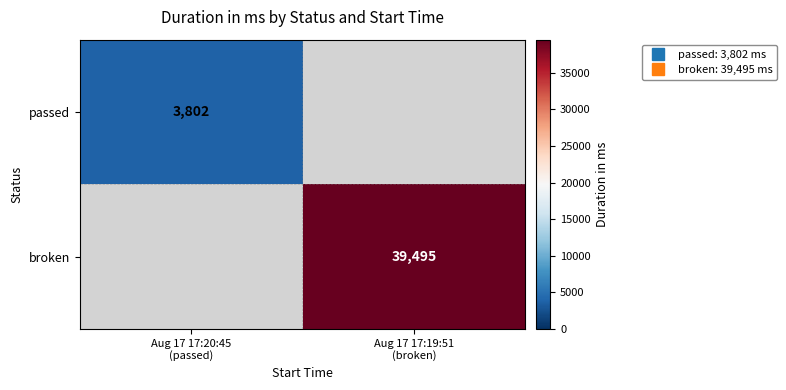

The passed series shows 5099.5 at Aug 17 17:20:45 (passed). True or false?

False